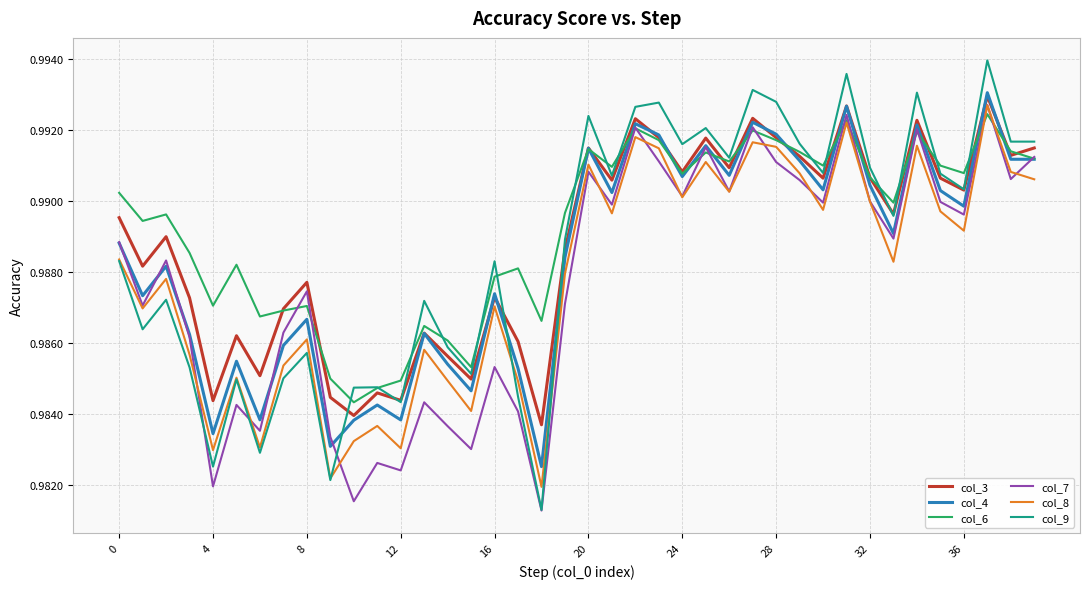

How many lines are shown in the chart?

6